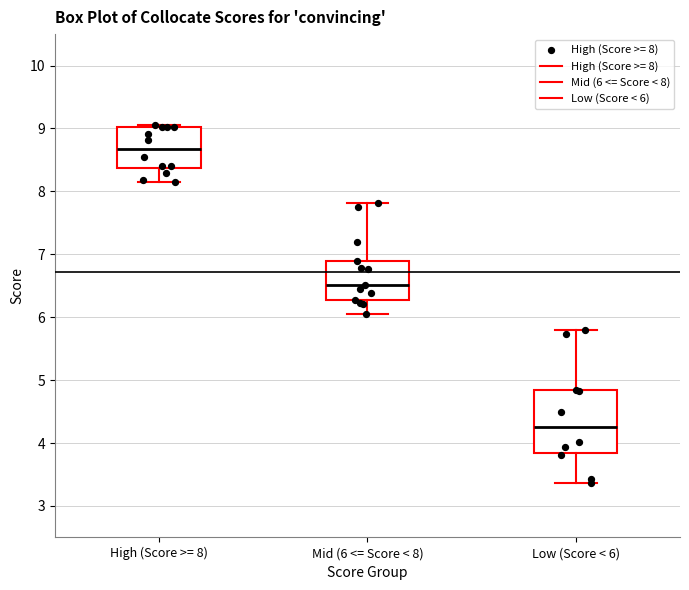

Which box is the tallest, from its lower edge to its upper edge?

Low (Score < 6)